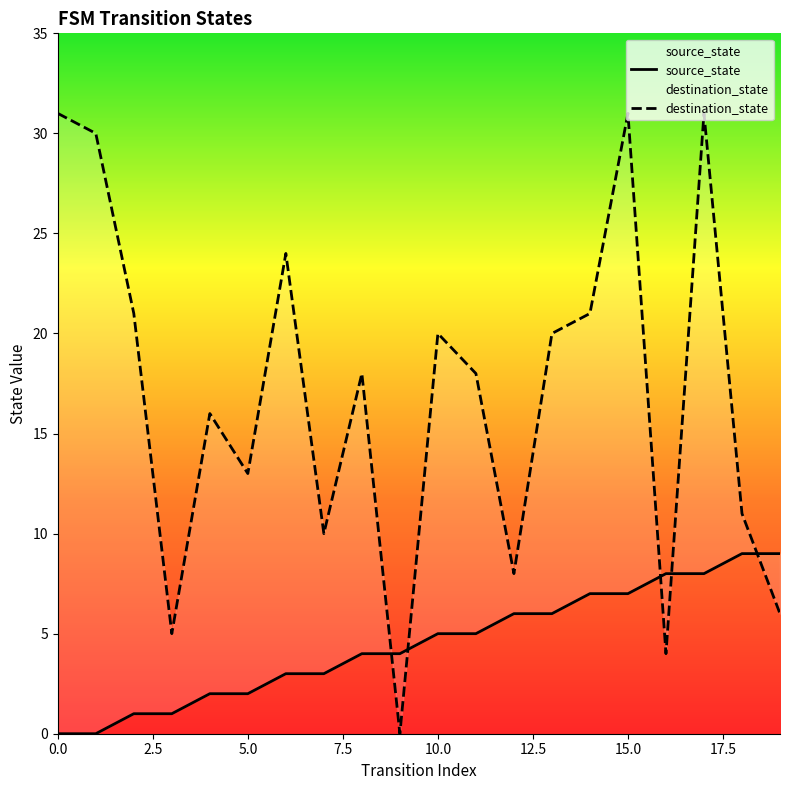

At 9, list the series in order from smallest to largest.

destination_state, source_state